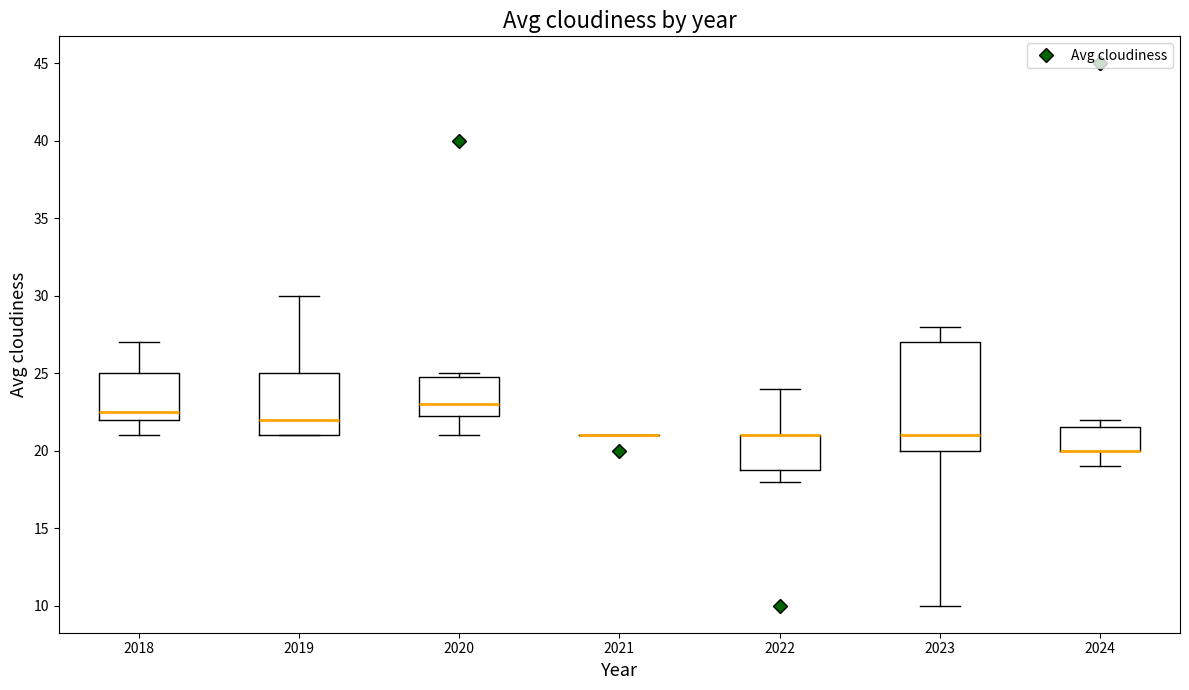

Reading left to right, read every box against the y-axis: the position of its median line, the range the box covers, and the ends of its whiskers. The values are not printed on the chart, so give them approximately, as read against the axis.

2018: median 22.5, box 22.0 to 25.0, whiskers 21.0 to 27.0
2019: median 22.0, box 21.0 to 25.0, whiskers 21.0 to 30.0
2020: median 23.0, box 22.5 to 25.0, whiskers 21.0 to 25.0 (just above the box's upper edge)
2021: box collapsed to a line at 21.0, whiskers 21.0 to 21.0
2022: median 21.0 (drawn on the box's upper edge), box 19.0 to 21.0, whiskers 18.0 to 24.0
2023: median 21.0, box 20.0 to 27.0, whiskers 10.0 to 28.0
2024: median 20.0 (drawn on the box's lower edge), box 20.0 to 21.5, whiskers 19.0 to 22.0